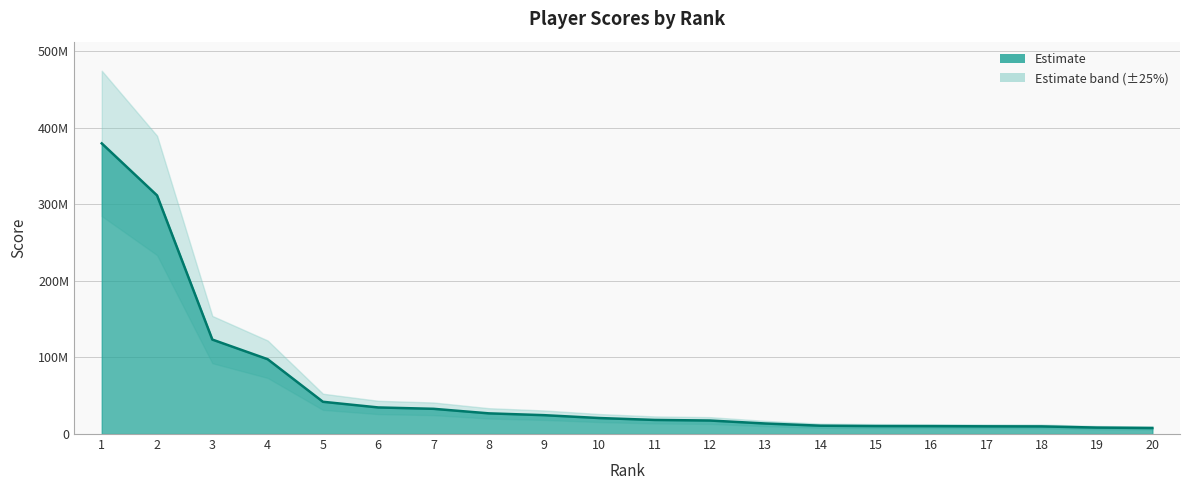

Rank the categories by value from lowest to highest.

20, 19, 18, 17, 16, 15, 14, 13, 12, 11, 10, 9, 8, 7, 6, 5, 4, 3, 2, 1